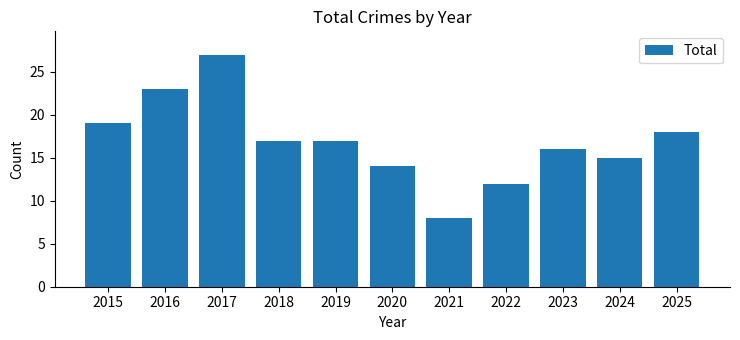

How many data points are less than 17?

5